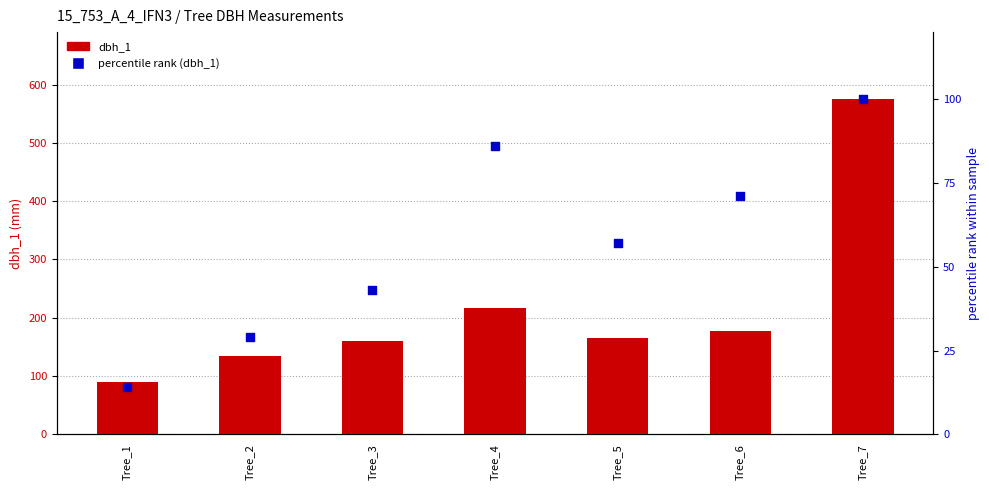

What is the total value across all series at Tree_4?

302